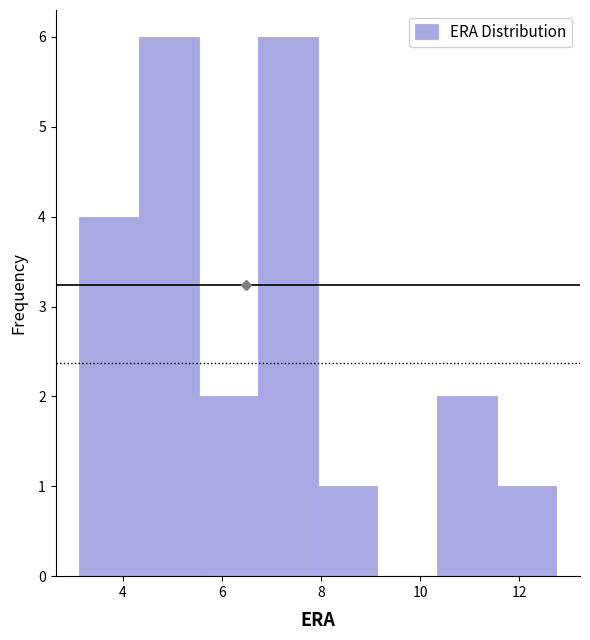

Reading left to right, list every bar in this chart as the range it spans on the x-axis followed by its height. Neither the bar edges nor the heights are printed on the chart, so give them approximately, as read against the axes.

3.2 to 4.4: 4
4.4 to 5.6: 6
5.6 to 6.8: 2
6.8 to 8.0: 6
8.0 to 9.2: 1
9.2 to 10.4: 0
10.4 to 11.6: 2
11.6 to 12.8: 1